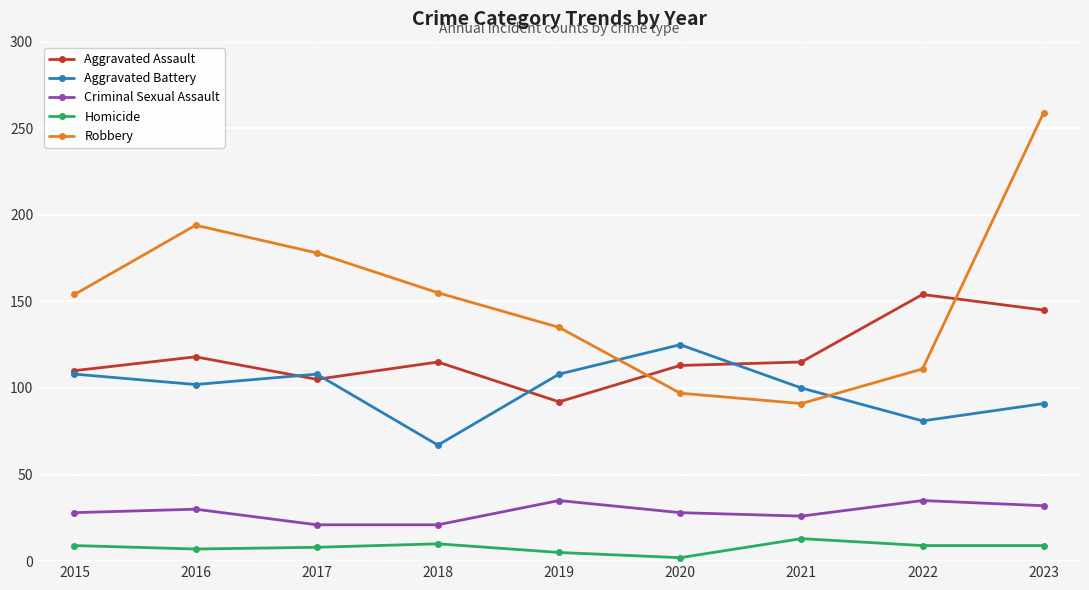

Is this an area chart (filled region under the line)?

No